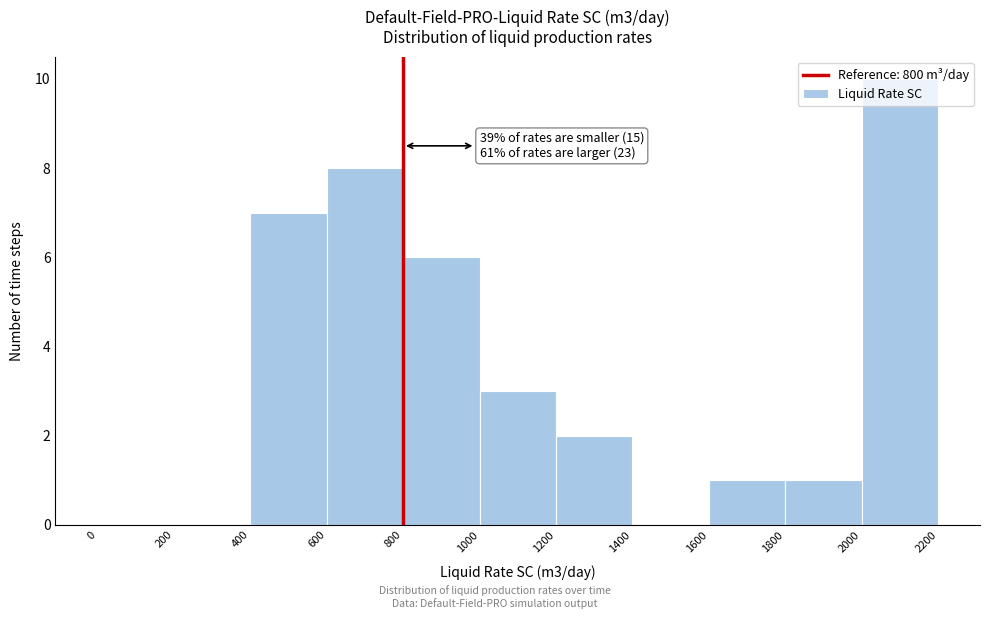

Over which range of the x-axis is the bar tallest?

2000 to 2200